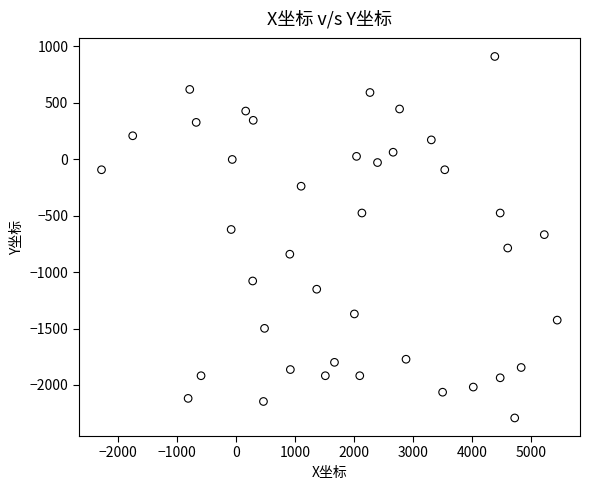

What is the range of X values (max minus min)?

7724.7